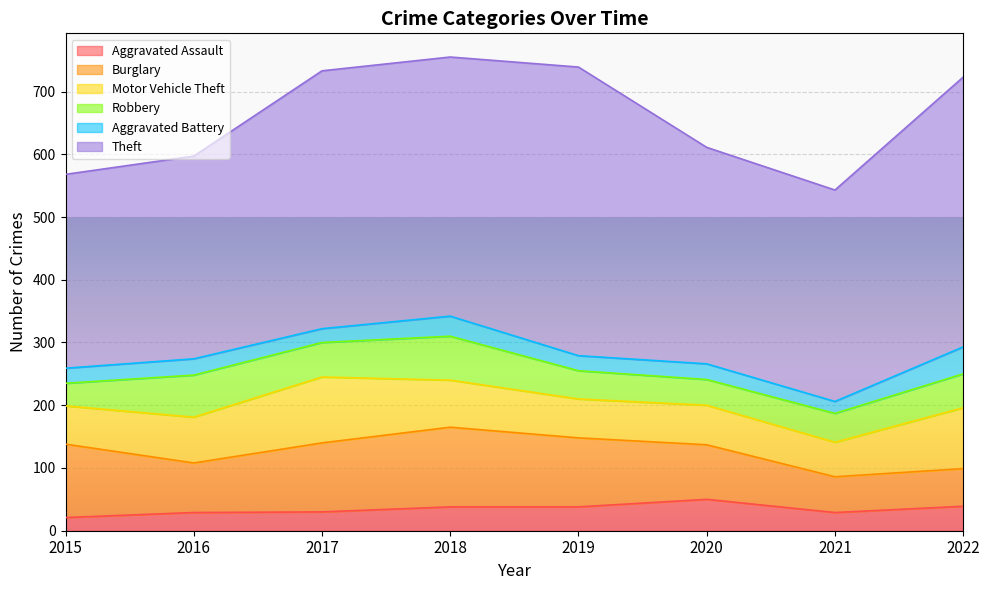

At which category does the chart reach its minimum across all series?

2021